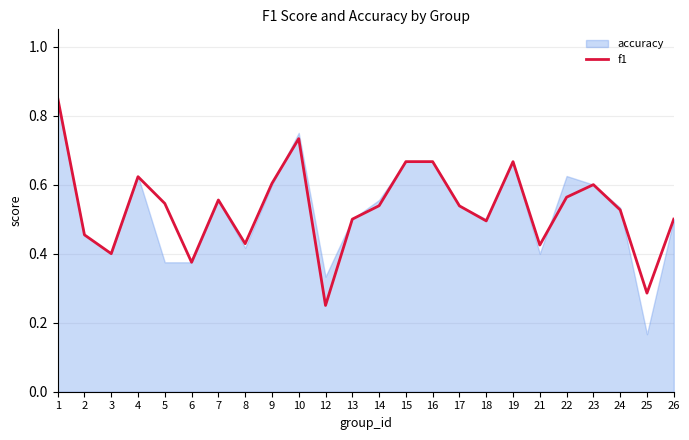

How many points are higher than both their immediate neighbors (excluding endpoints)?

5